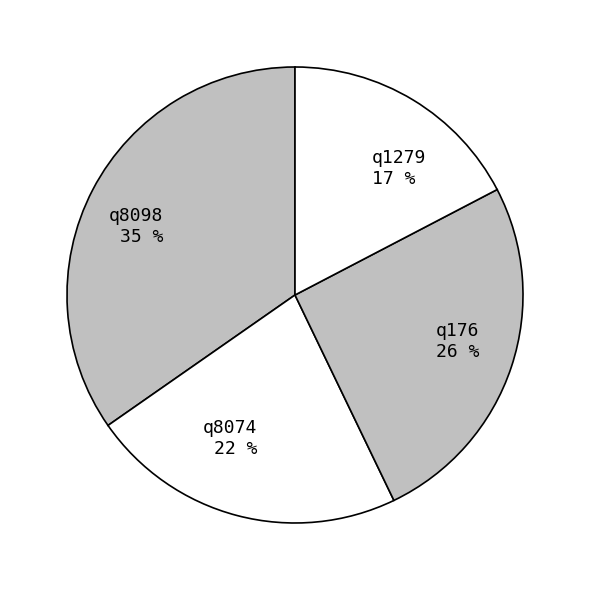

How many slices are in this pie chart?

4